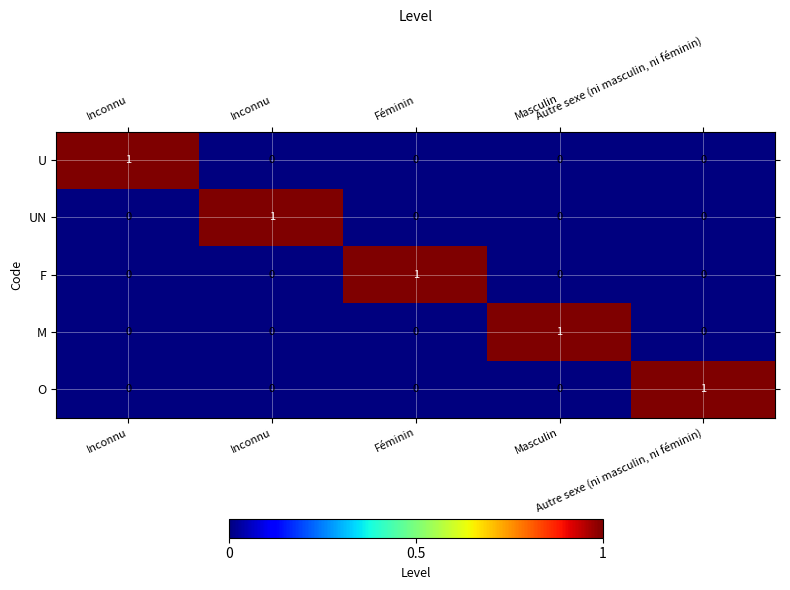

Which series has the largest range (max minus min)?

U